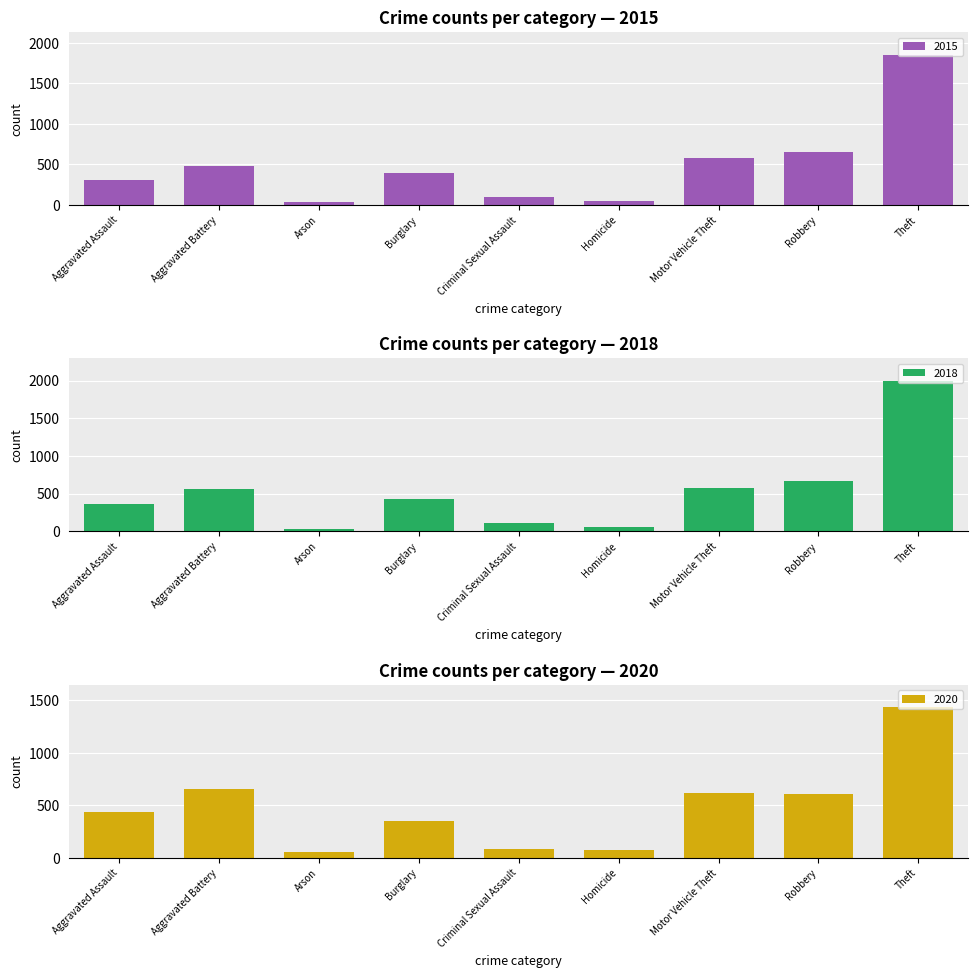

What is the average value of the 2018 series?

531